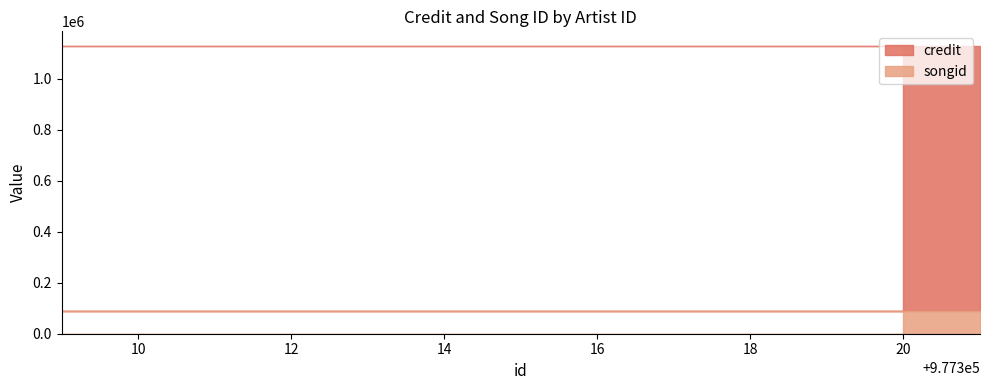

The songid series shows 136740 at 977321. True or false?

False